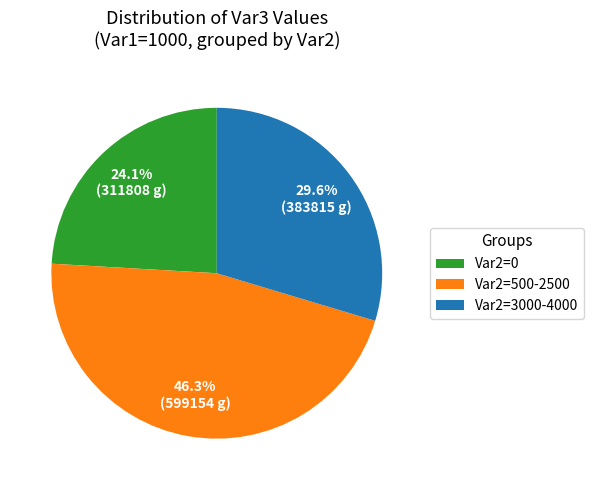

To the nearest percent, what is the average slice percentage?

33%